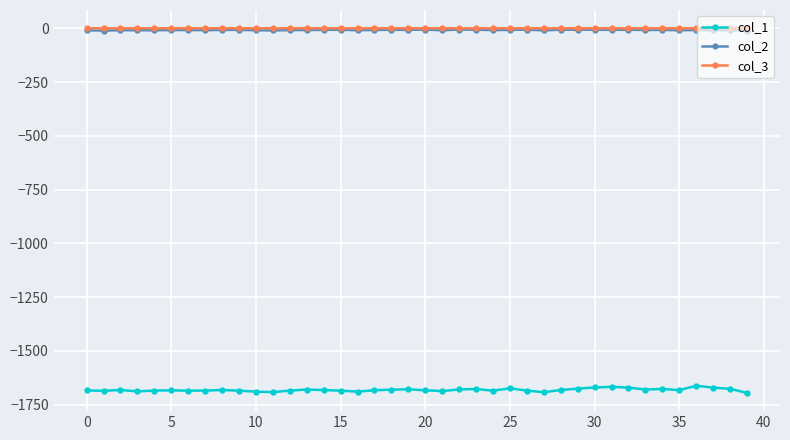

What is the lowest value of the col_1 series?

-1695.2